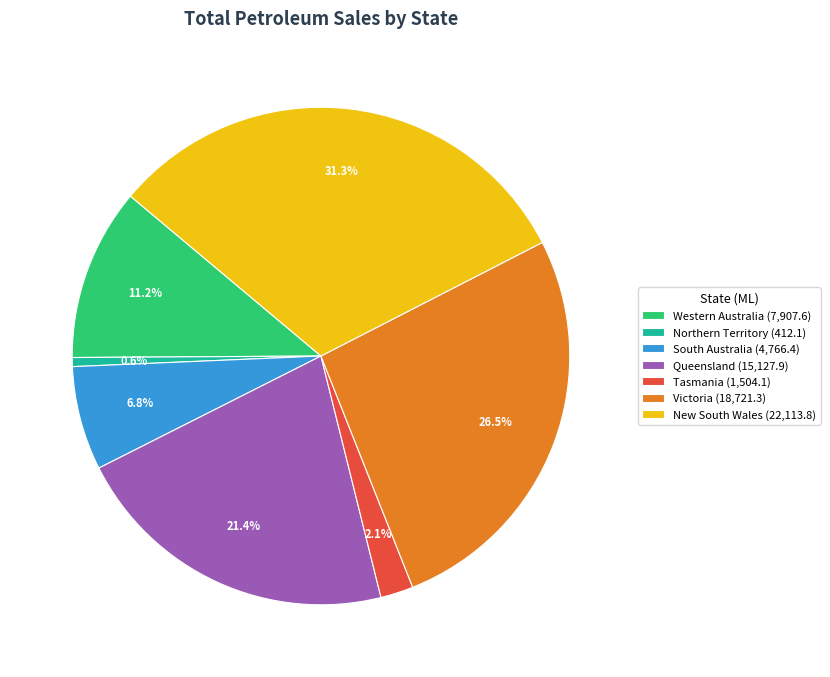

To the nearest percent, what is the difference between the Northern Territory and Queensland slice percentages?

21%